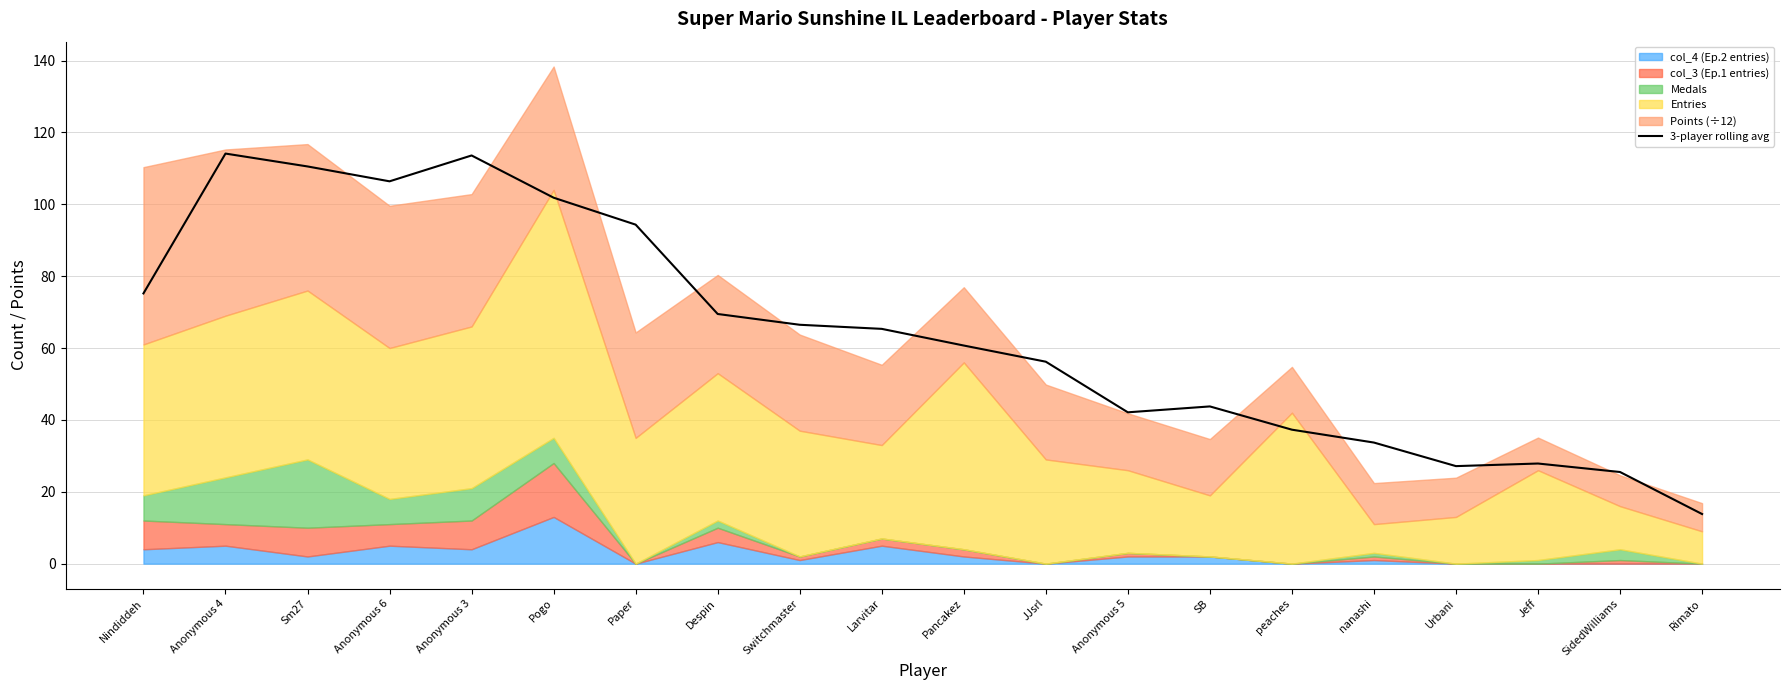

Which category has the lowest value in the 3-player rolling avg series?

Rimato